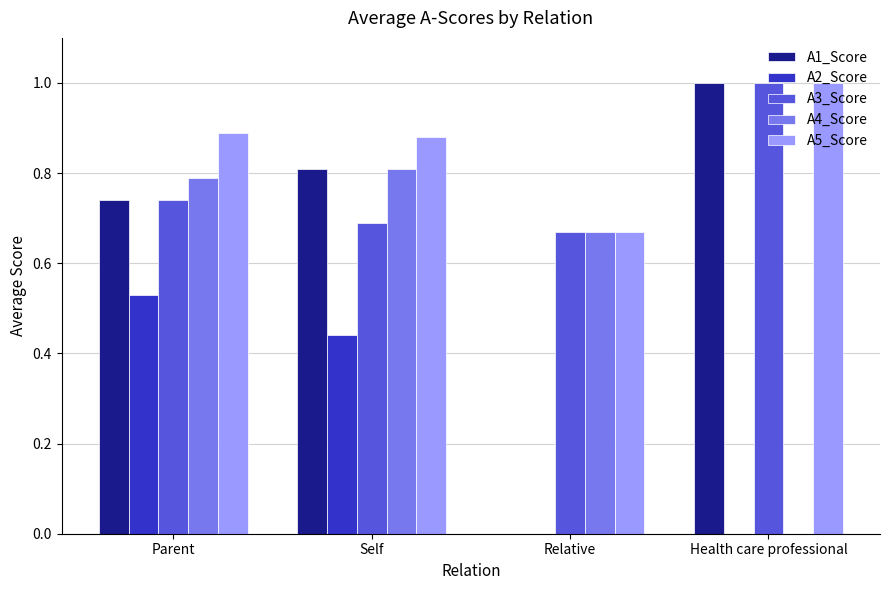

What is the greatest value displayed?

1.0